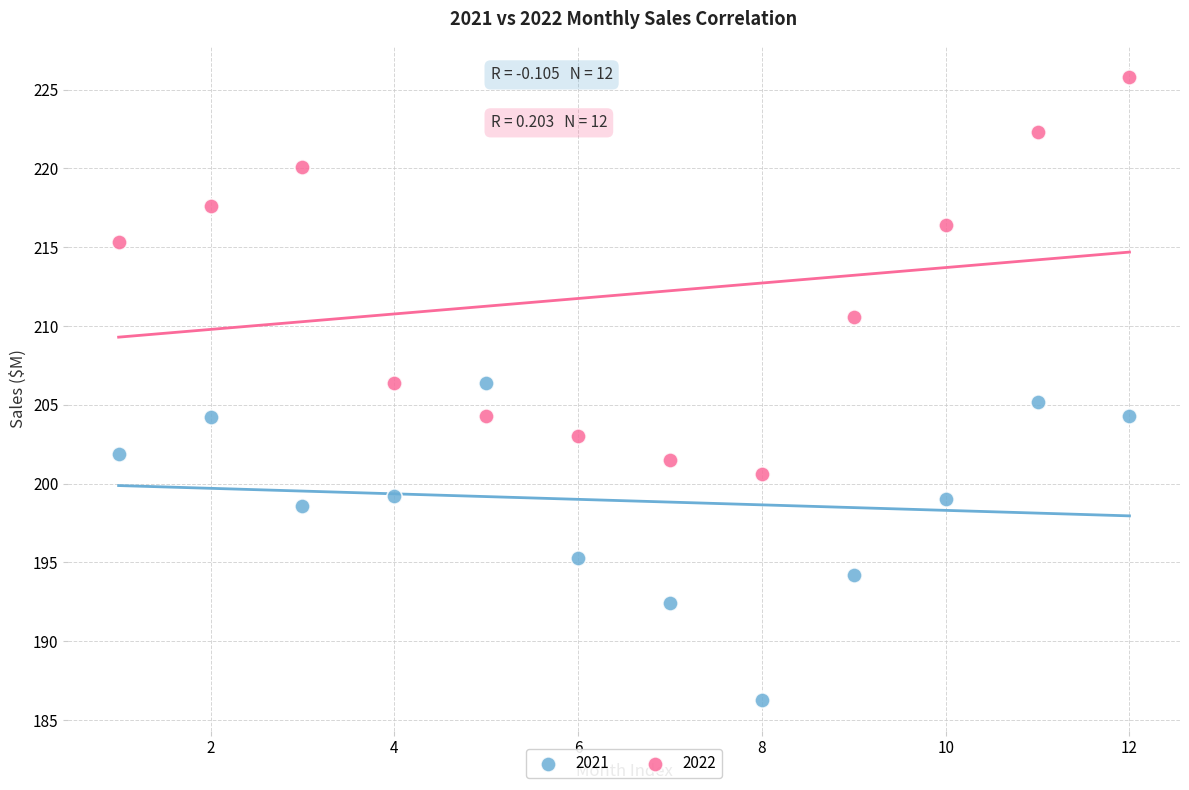

Which series has the largest Y range (max minus min)?

2022